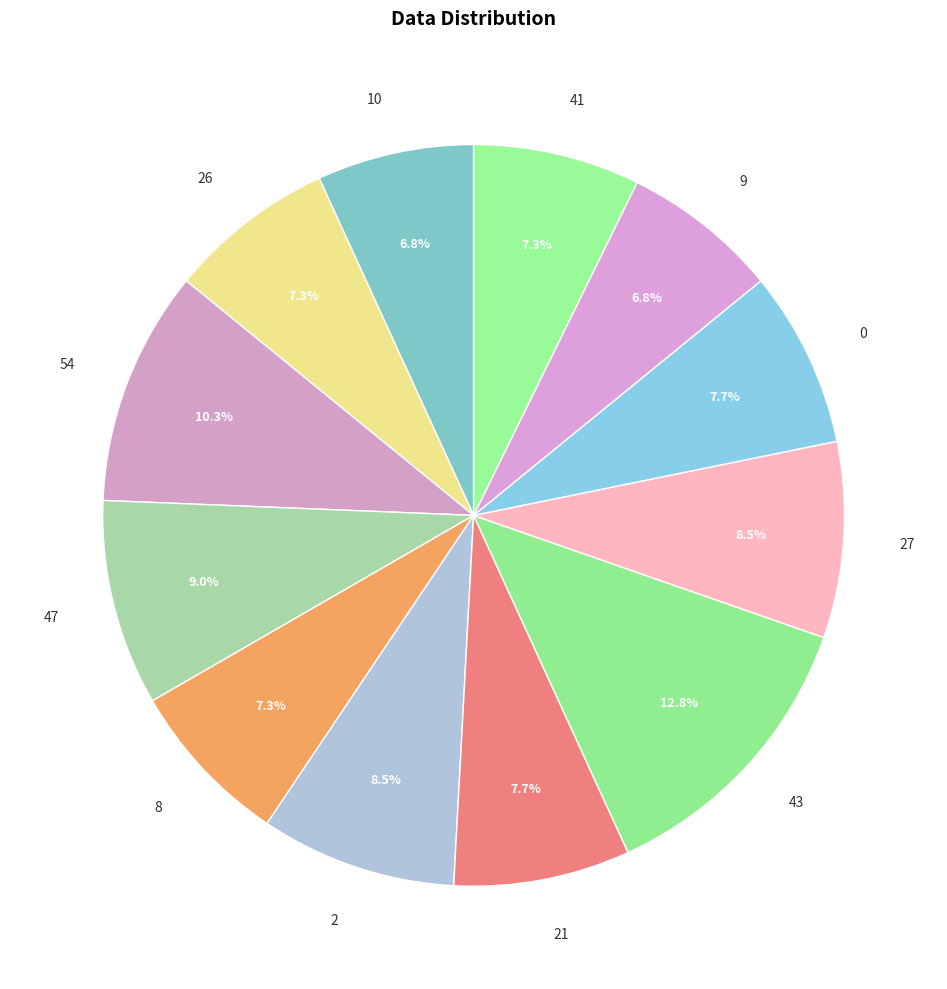

How many segments does this pie chart have?

12